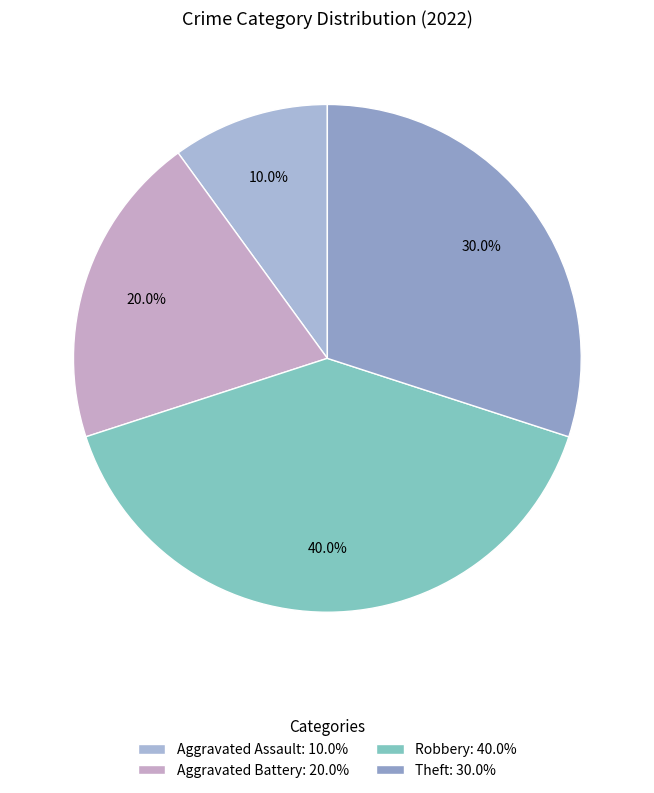

Is there a majority slice in this chart?

No